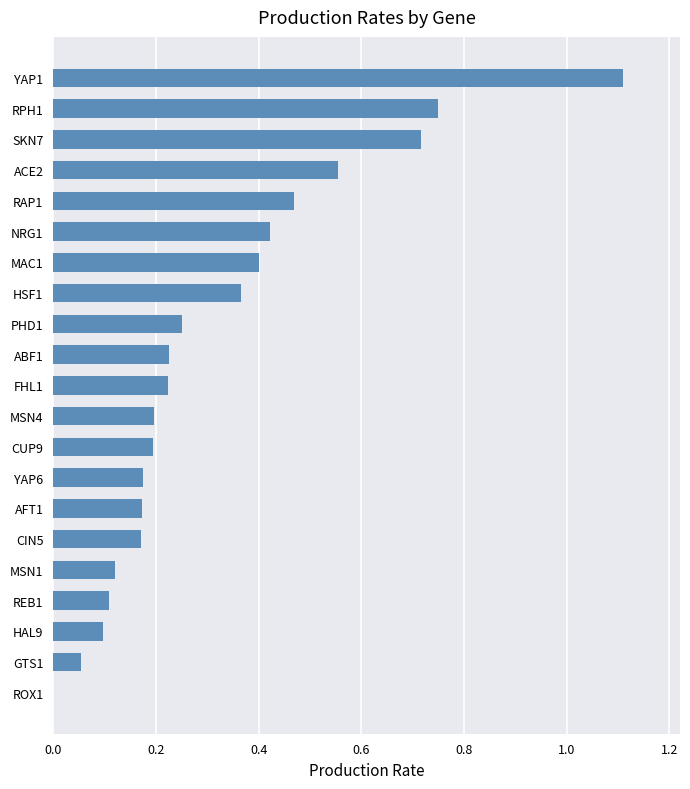

The chart shows a value of 0.5 at HSF1. True or false?

False